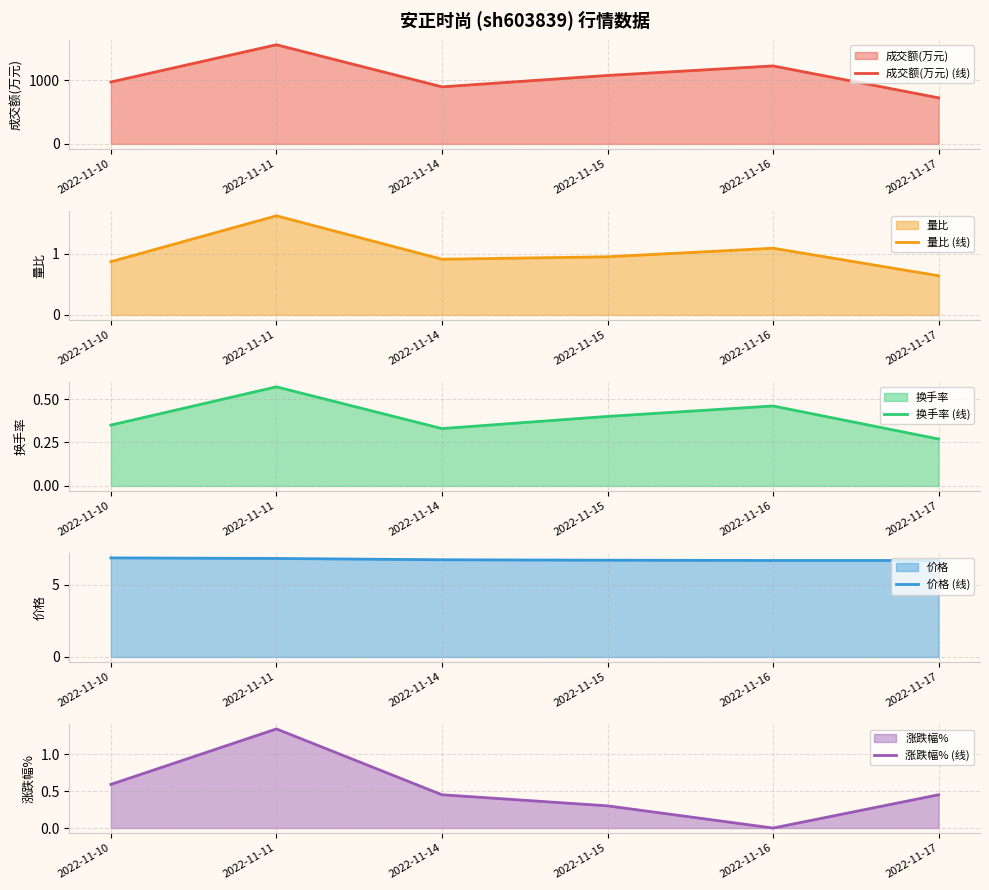

Between 2022-11-11 and 2022-11-16, which is larger?

2022-11-11